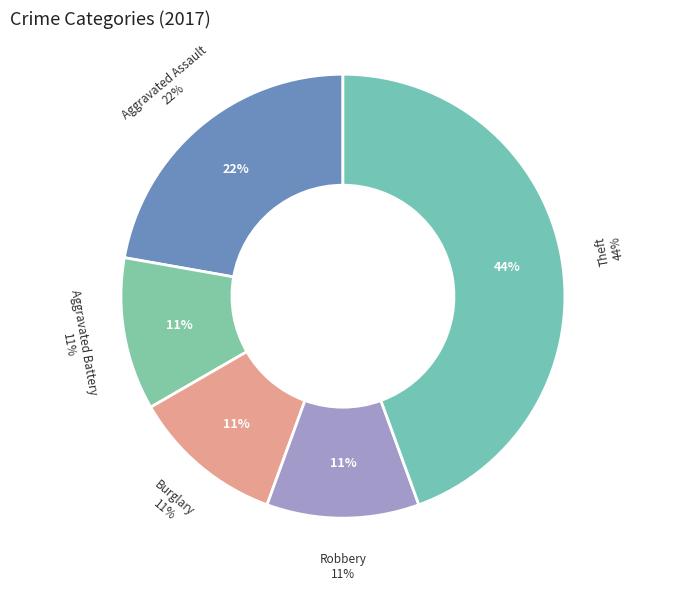

Is it true that Robbery is 11% of the pie?

True